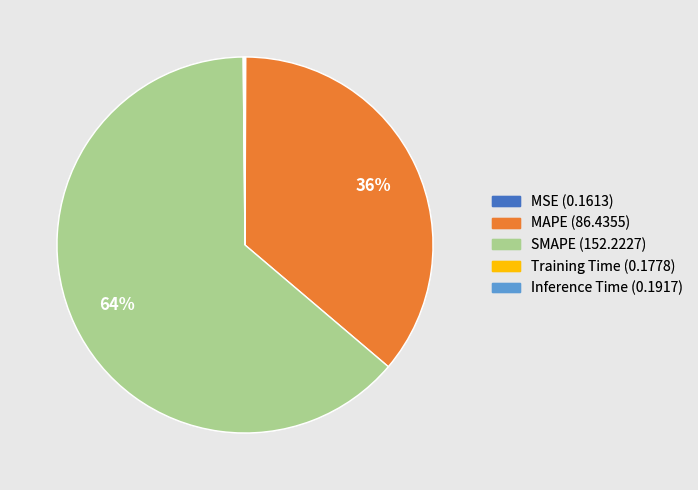

To the nearest percent, what is the average slice percentage?

20%